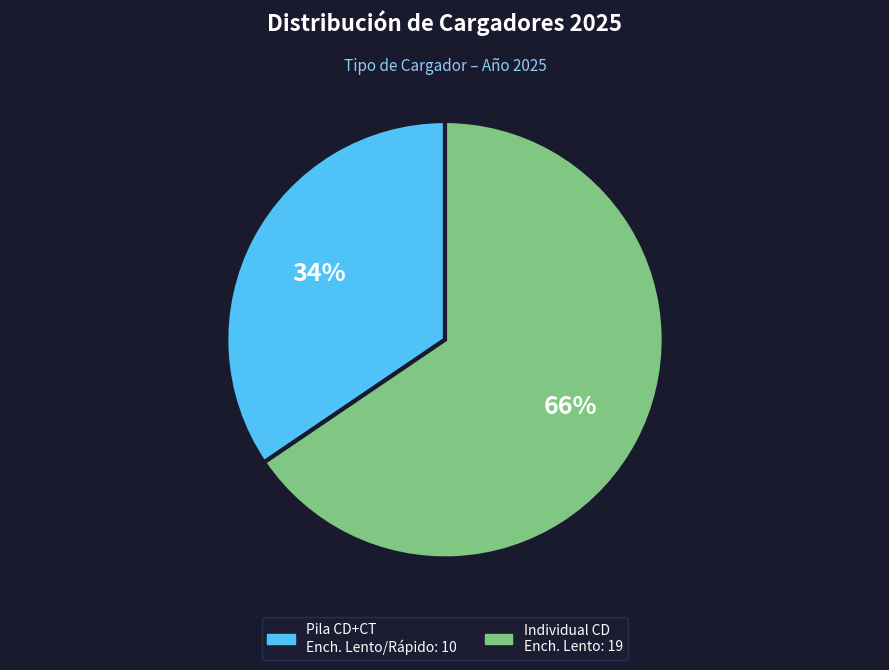

Count the number of slices in the pie.

2